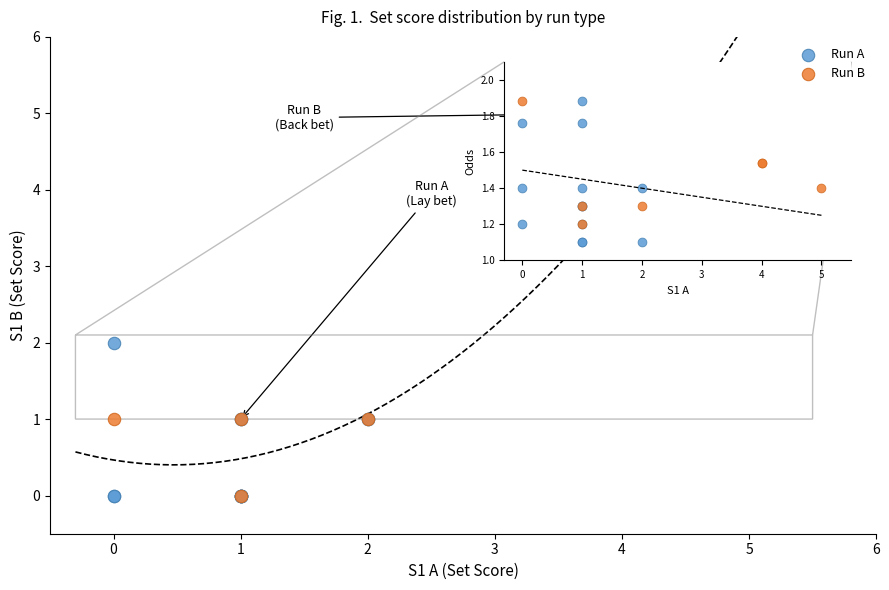

Which series contains the highest Y value?

Run B